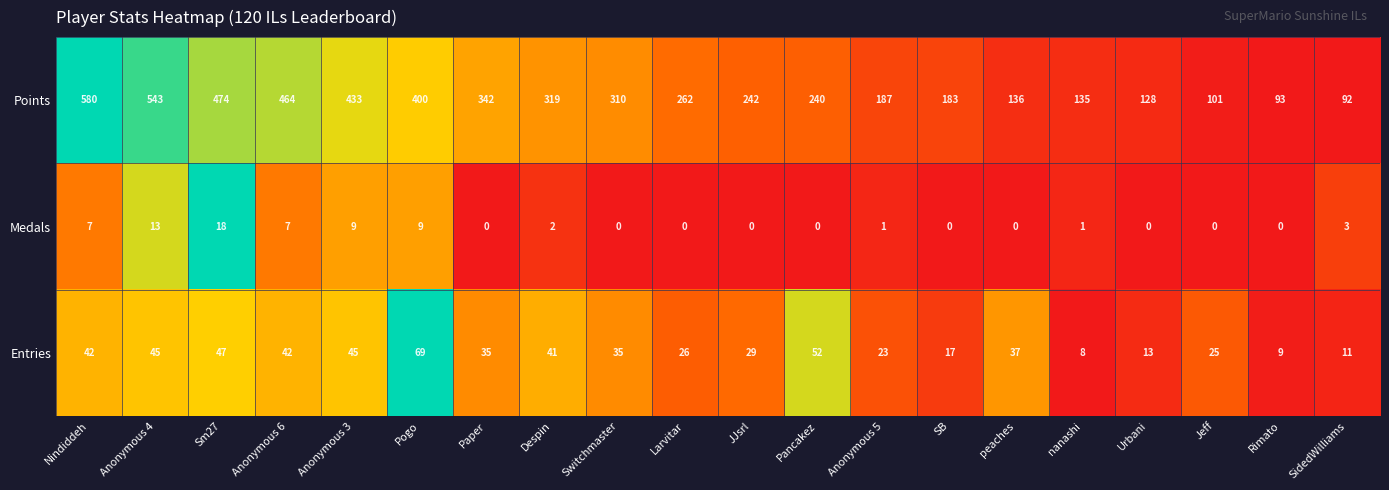

The value of Entries at Larvitar is 26. True or false?

True